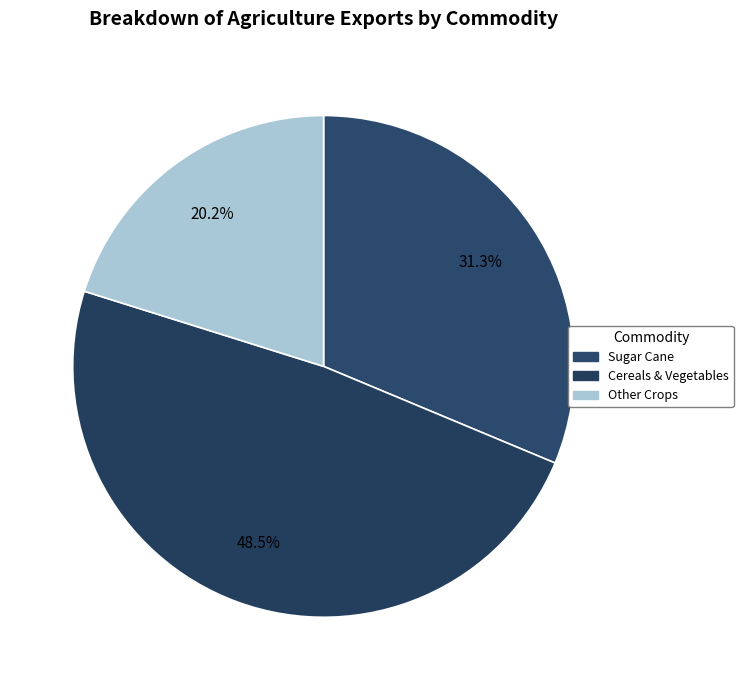

Rank the categories by value from lowest to highest.

Other Crops, Sugar Cane, Cereals & Vegetables